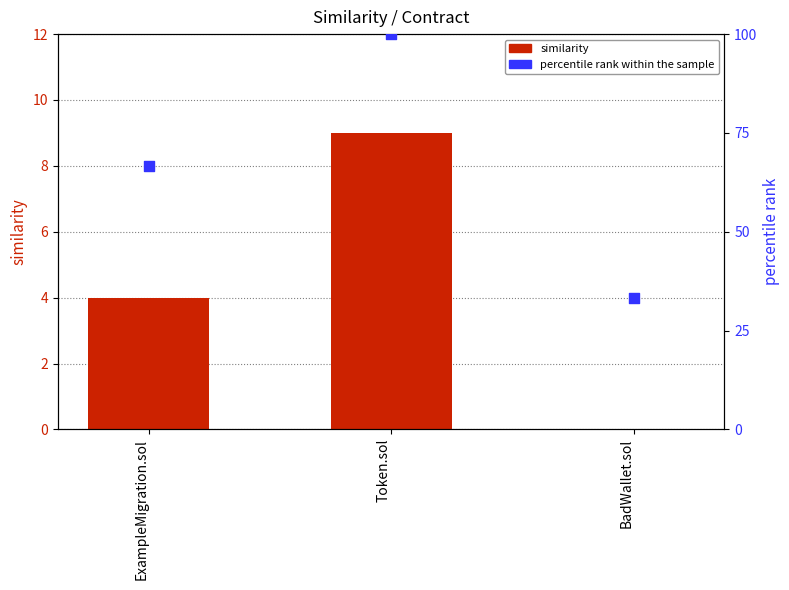

What is the total value across all series at Token.sol?

109.0